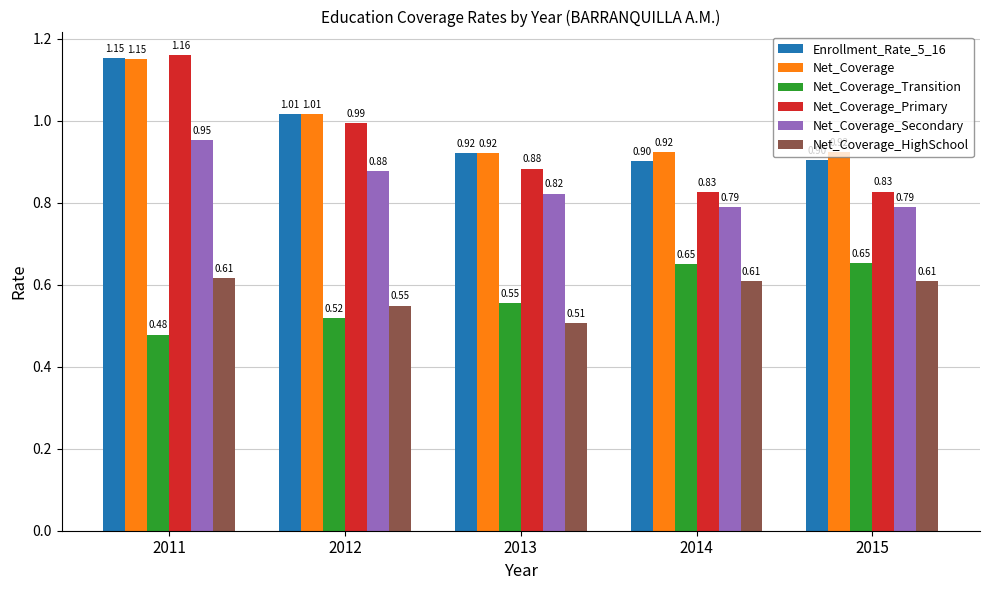

What is the sum of the Net_Coverage values at 2015 and 2014?

1.8